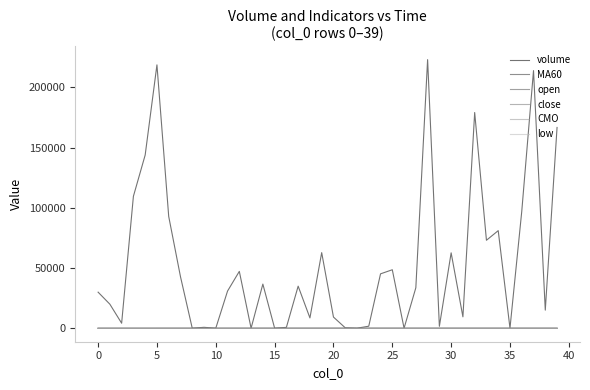

Which series has the largest range (max minus min)?

volume